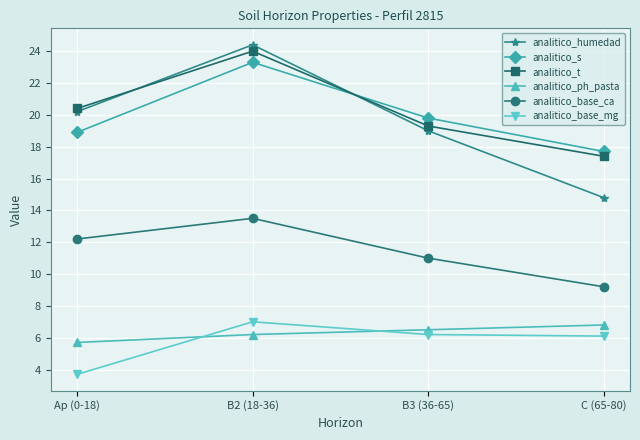

True or false: analitico_t and analitico_humedad cross at least once.

True